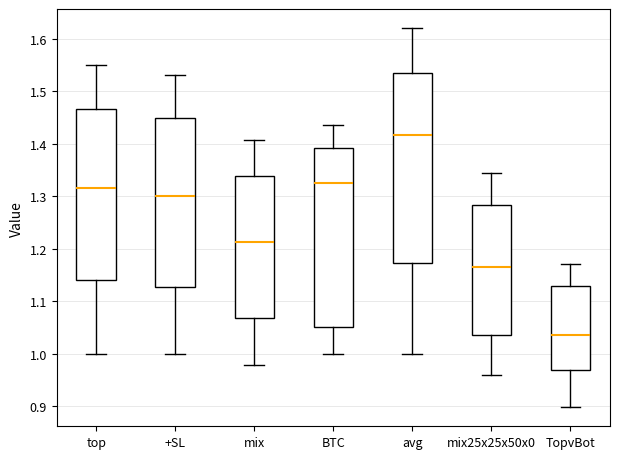

Where is the upper edge of the box for mix on the y-axis? The values are not printed on the chart, so give them approximately, as read against the axis.

1.34